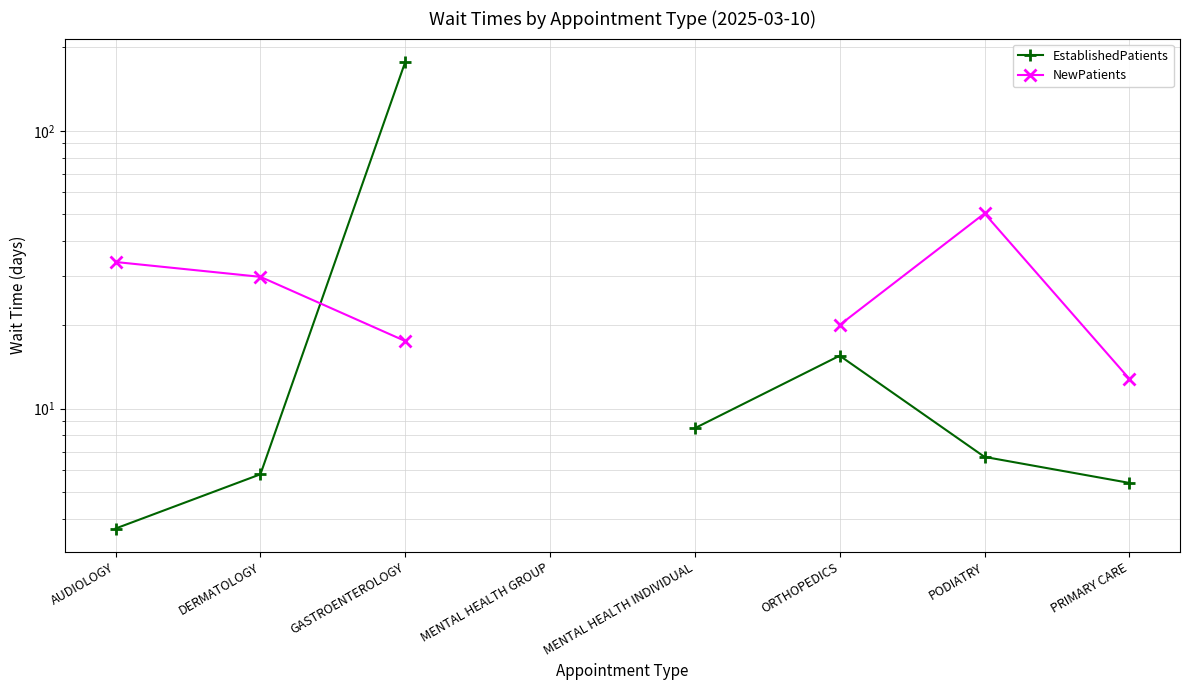

What are all the series names shown in the legend?

EstablishedPatients, NewPatients